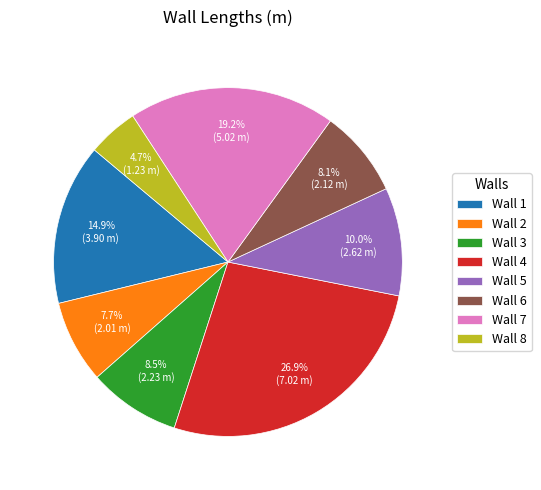

Approximately how many times larger is the value at Wall 5 compared to Wall 2?

1.3